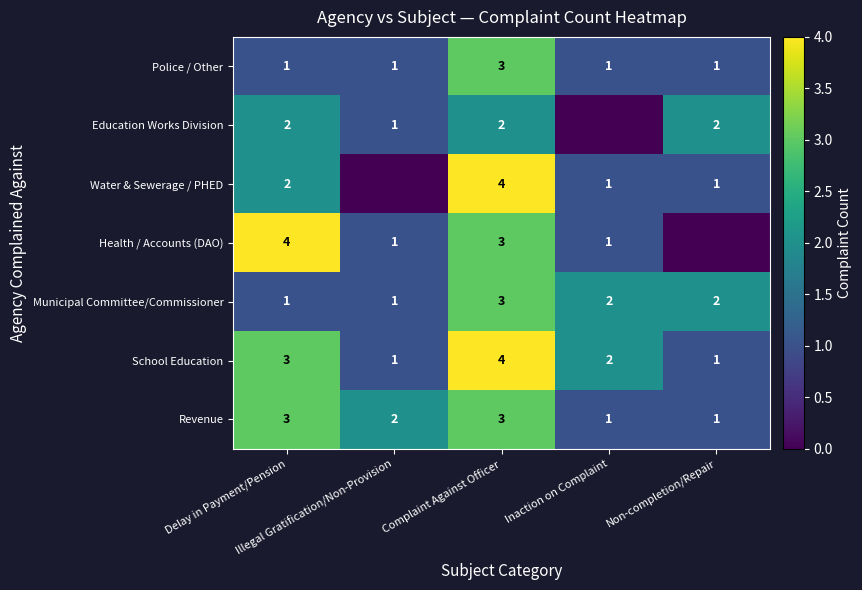

What is the difference between the highest and lowest values at Delay in Payment/Pension?

3